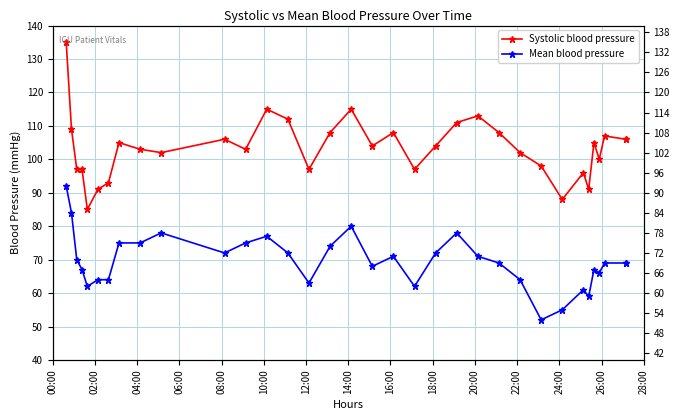

The Systolic blood pressure series shows 146 at 32. True or false?

False